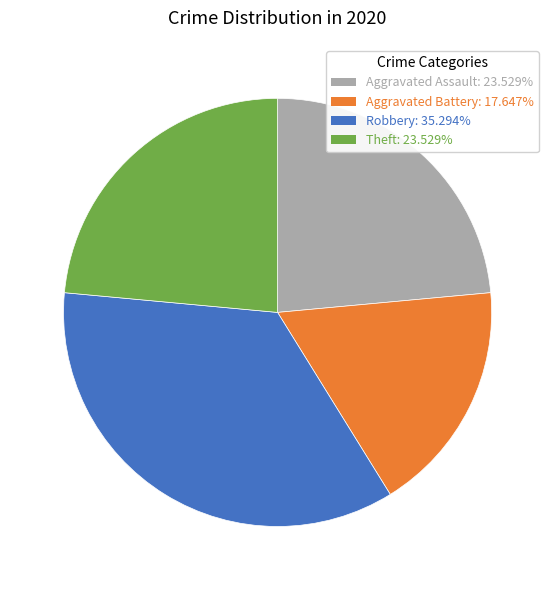

Combined, do Robbery and Theft account for over 50%?

Yes